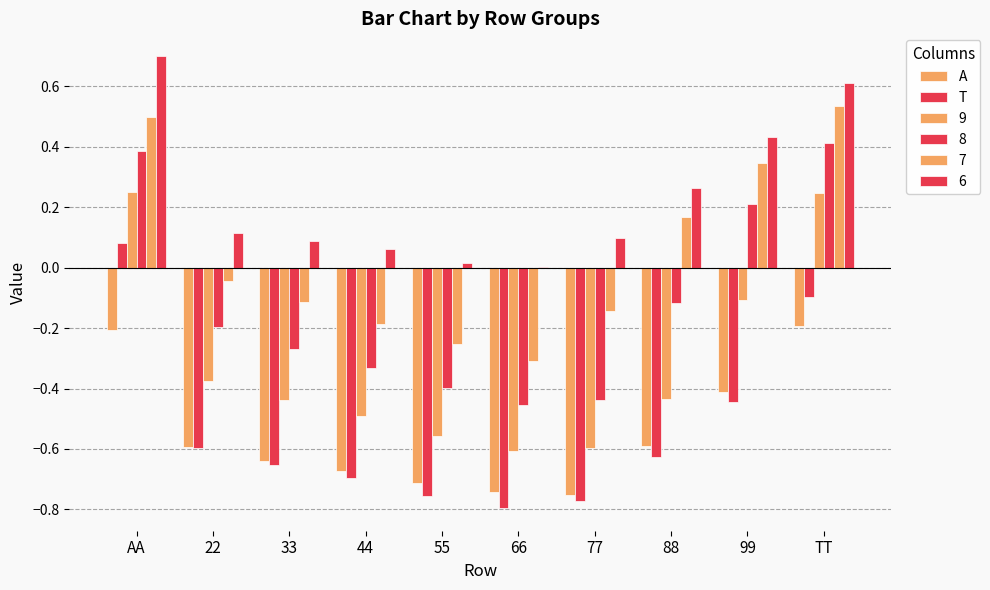

Does the chart contain stacked bars?

No